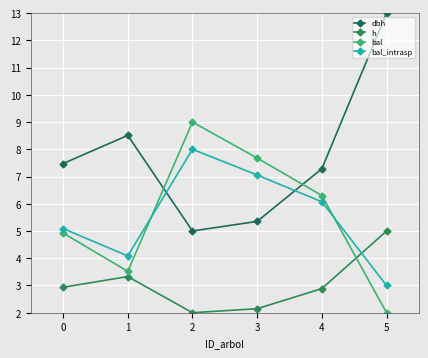

What is the value of the bal_intrasp point at the 2nd from the left?

4.1